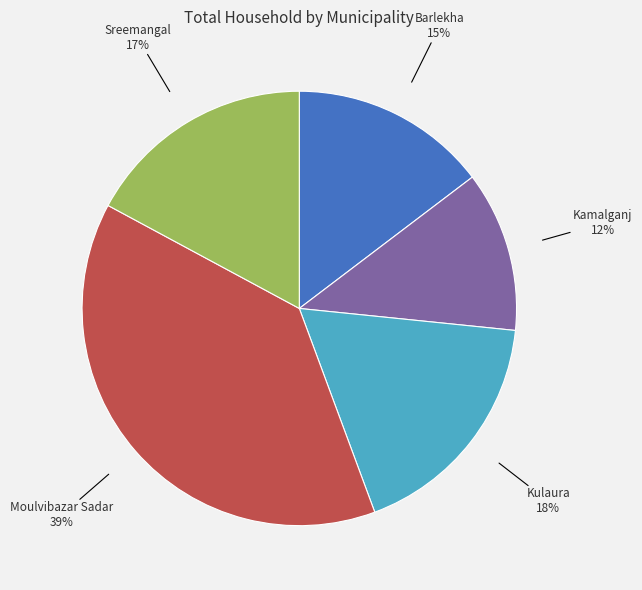

Which slice is the smallest?

Kamalganj